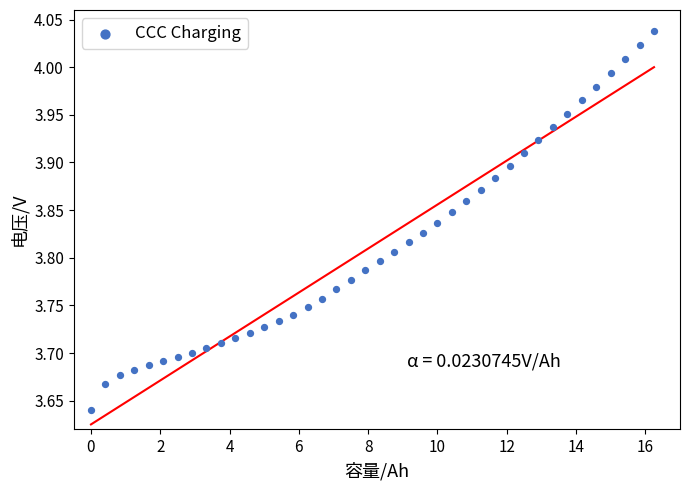

What is the range of X values (max minus min)?

16.2